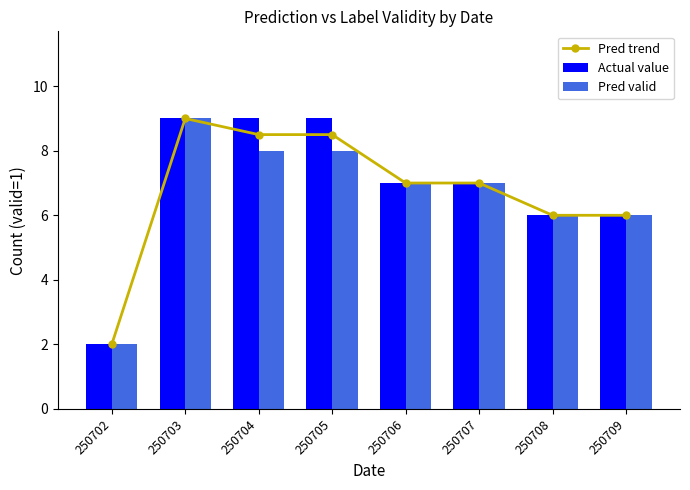

Is the value of Pred trend at 250708 greater than the value of Actual value at 250704?

No